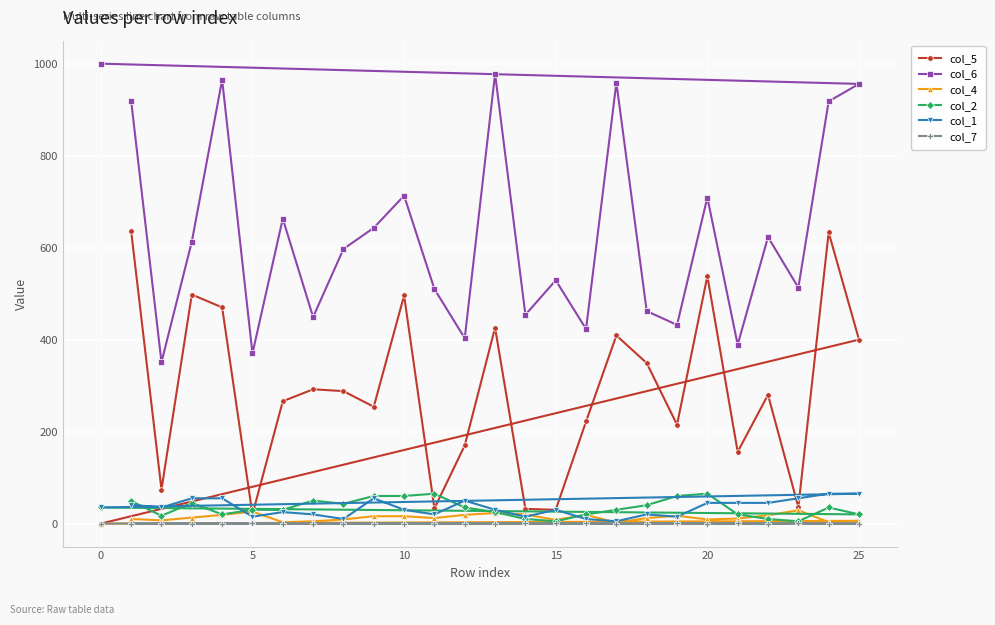

What is the highest value of the col_6 series?

1000.0